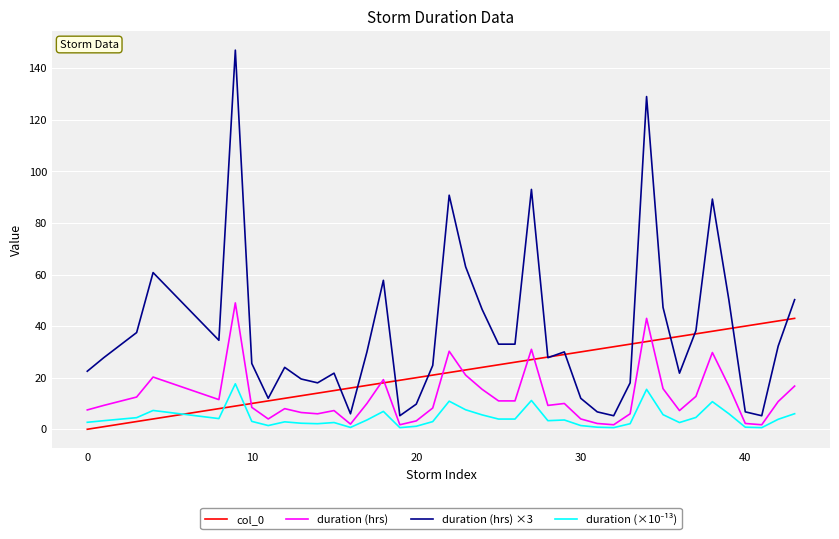

Count the number of categories in the chart.

40